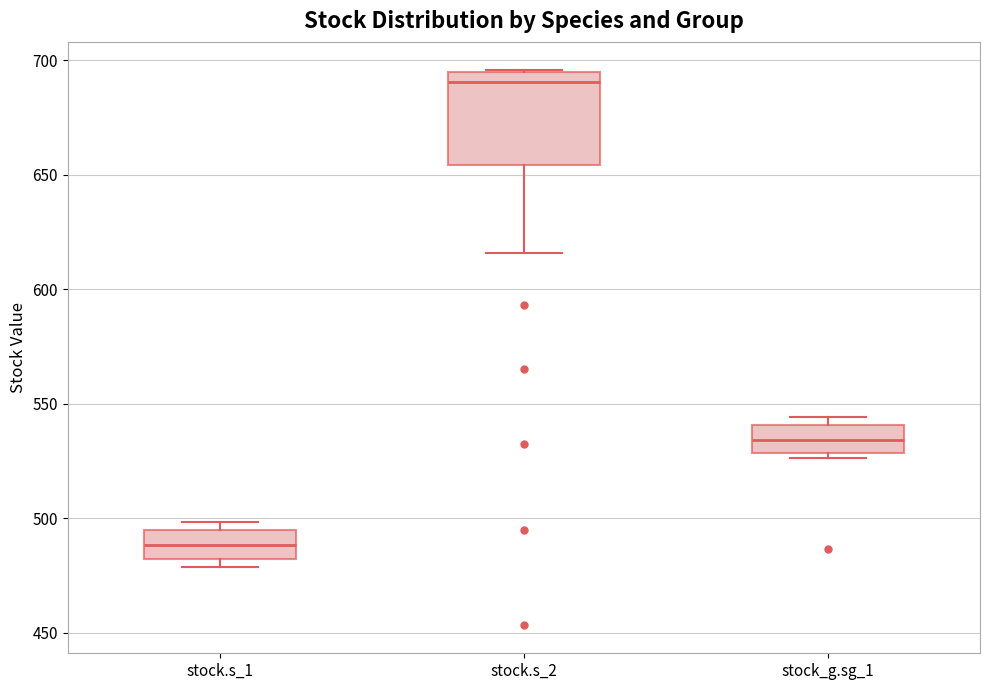

Which box is the tallest, from its lower edge to its upper edge?

stock.s_2